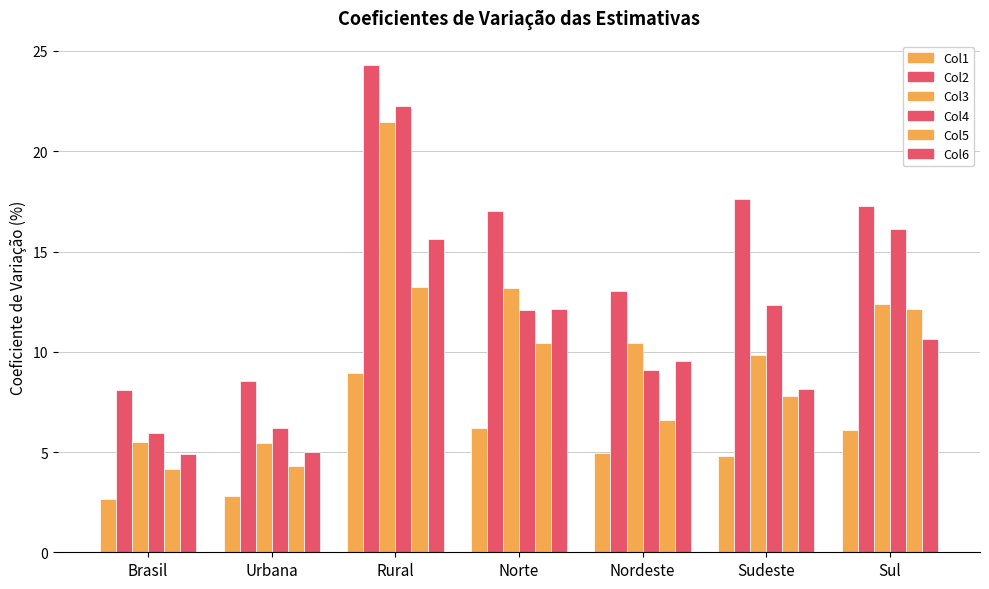

What is the smallest value displayed?

2.7